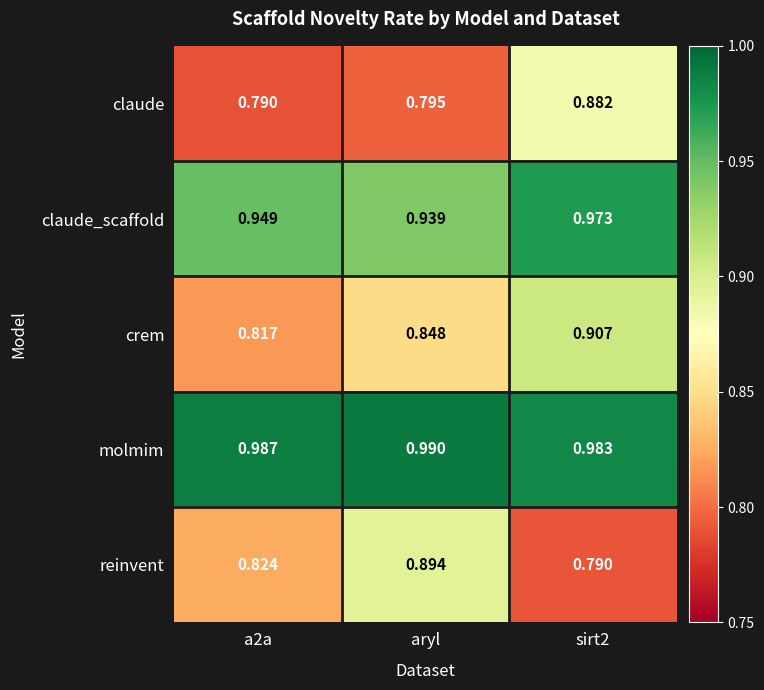

At which category does the chart reach its peak across all series?

aryl